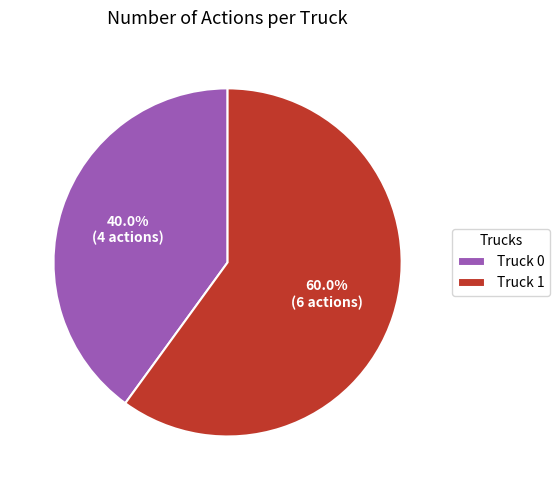

To the nearest percent, what is the average slice percentage?

50%